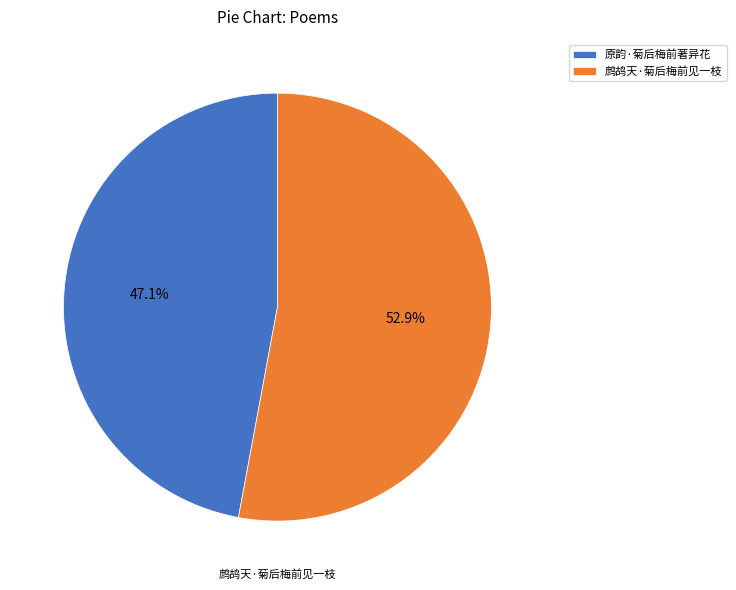

What percentage is NOT represented by 鹧鸪天·菊后梅前见一枝?

47.1%